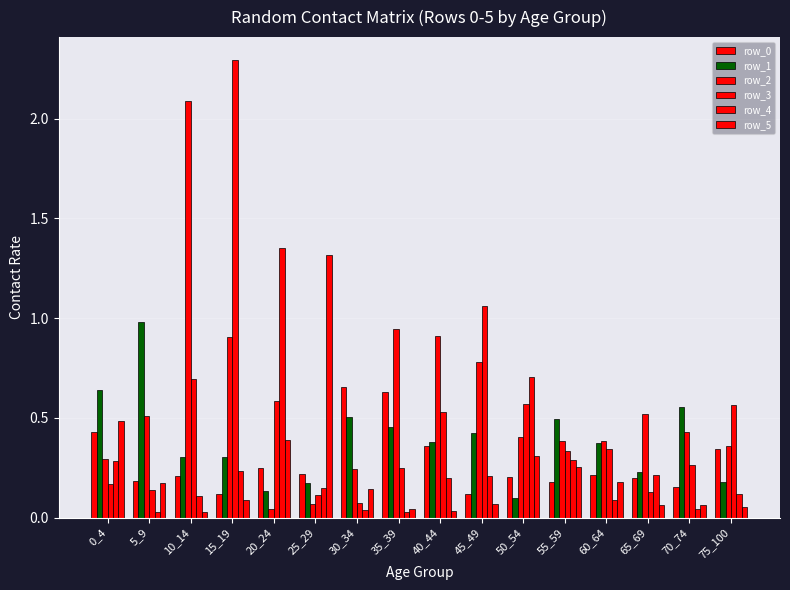

Rank the categories by row_4 value from lowest to highest.

35_39, 5_9, 30_34, 70_74, 60_64, 10_14, 75_100, 25_29, 40_44, 45_49, 65_69, 15_19, 0_4, 55_59, 50_54, 20_24